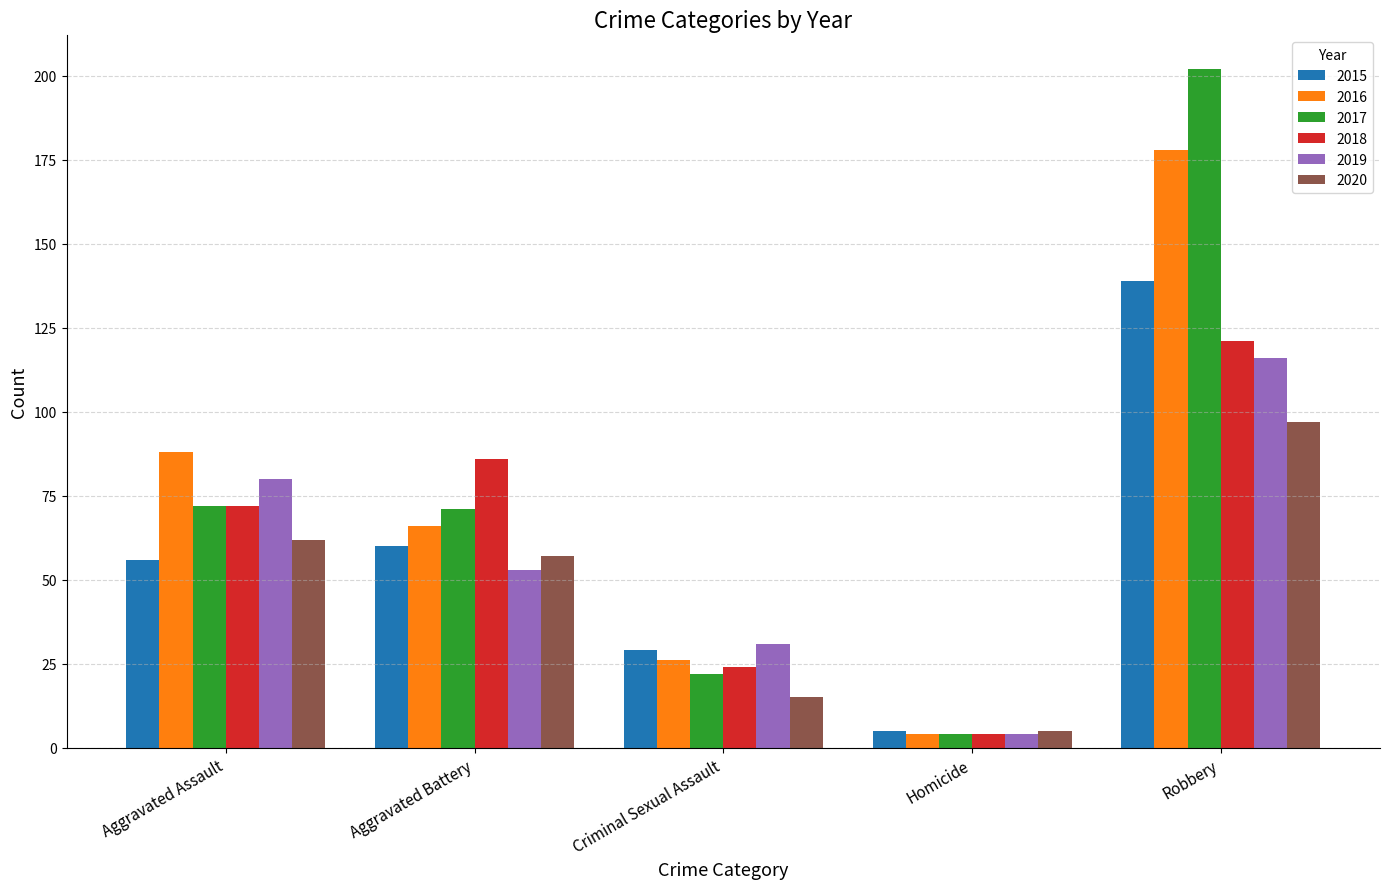

At how many categories does at least one series exceed 111?

1